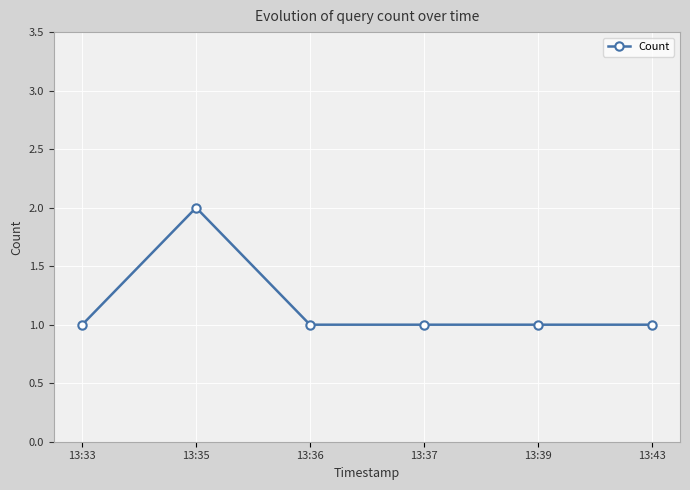

The value at 13:39 is 1. True or false?

True